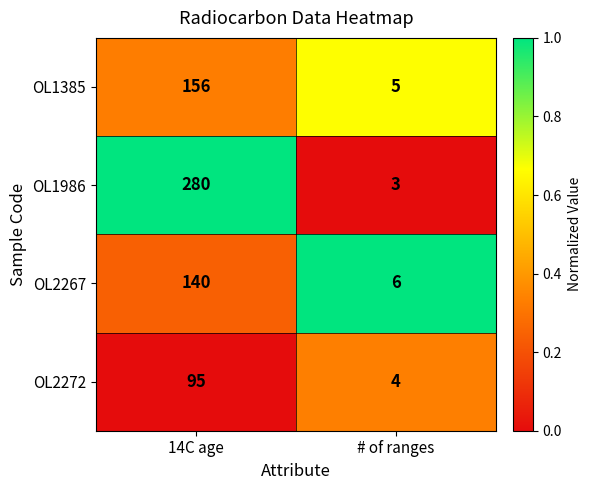

Is it true that OL2272 equals 4 at # of ranges?

True